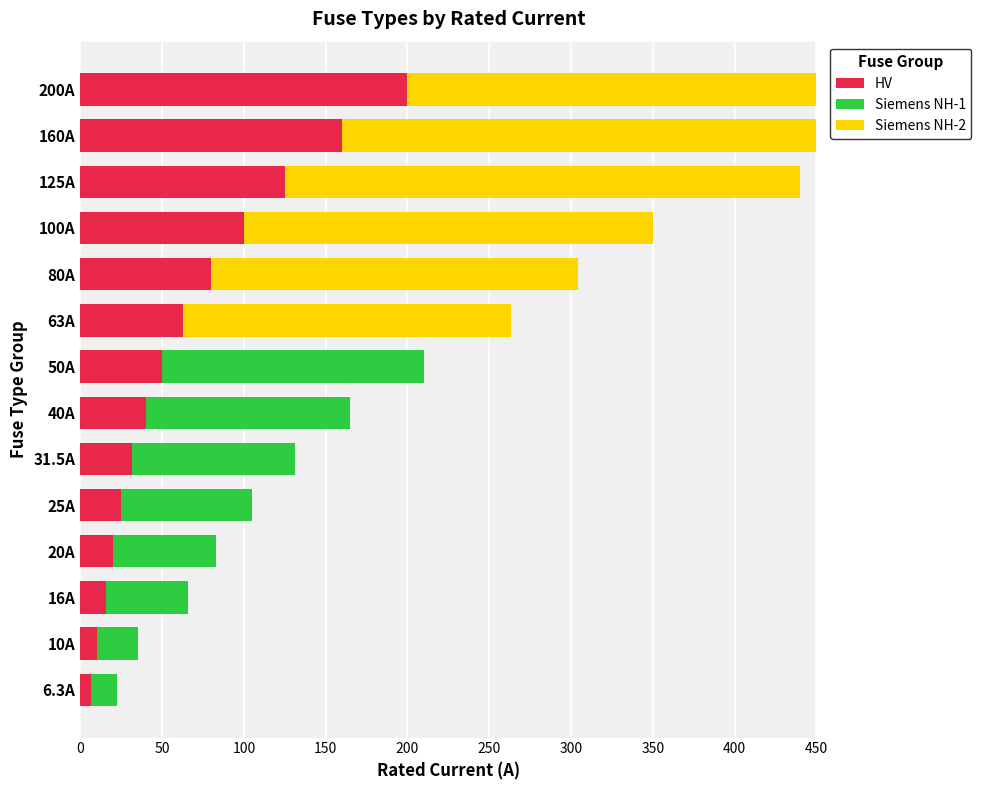

Rank the series by their average value, from highest to lowest.

Siemens NH-2, HV, Siemens NH-1